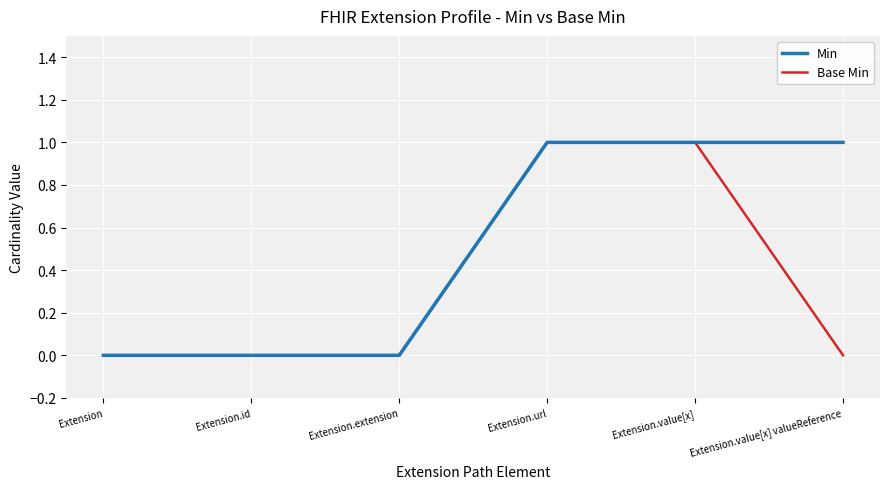

Rank the series by their average value, from lowest to highest.

Base Min, Min